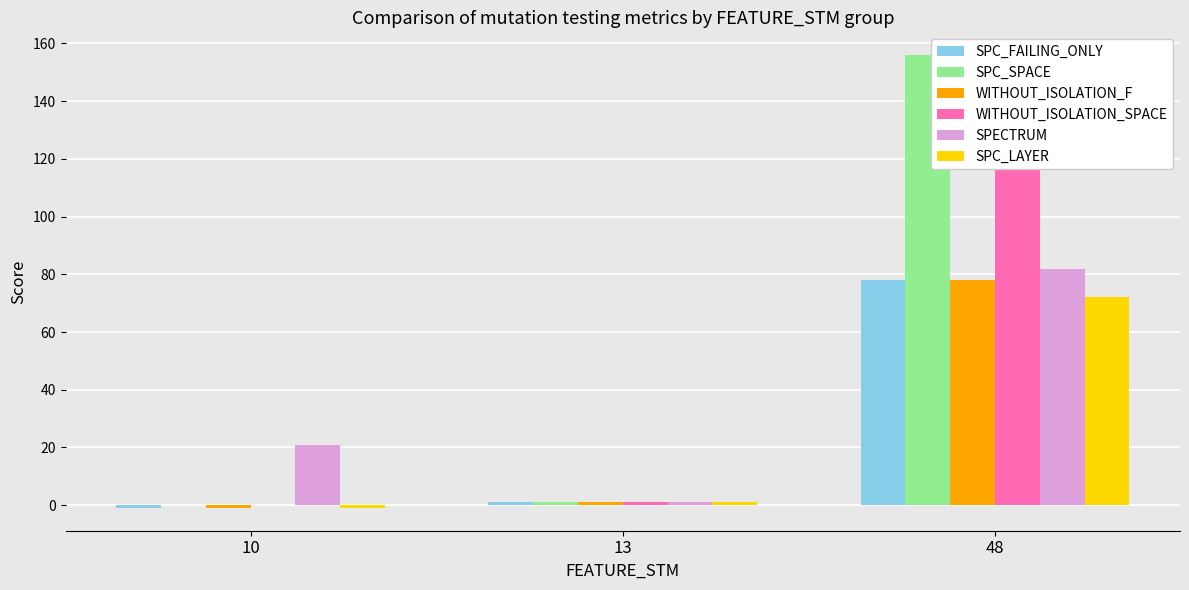

What is the difference between the maximum and minimum values in the SPC_SPACE series?

156